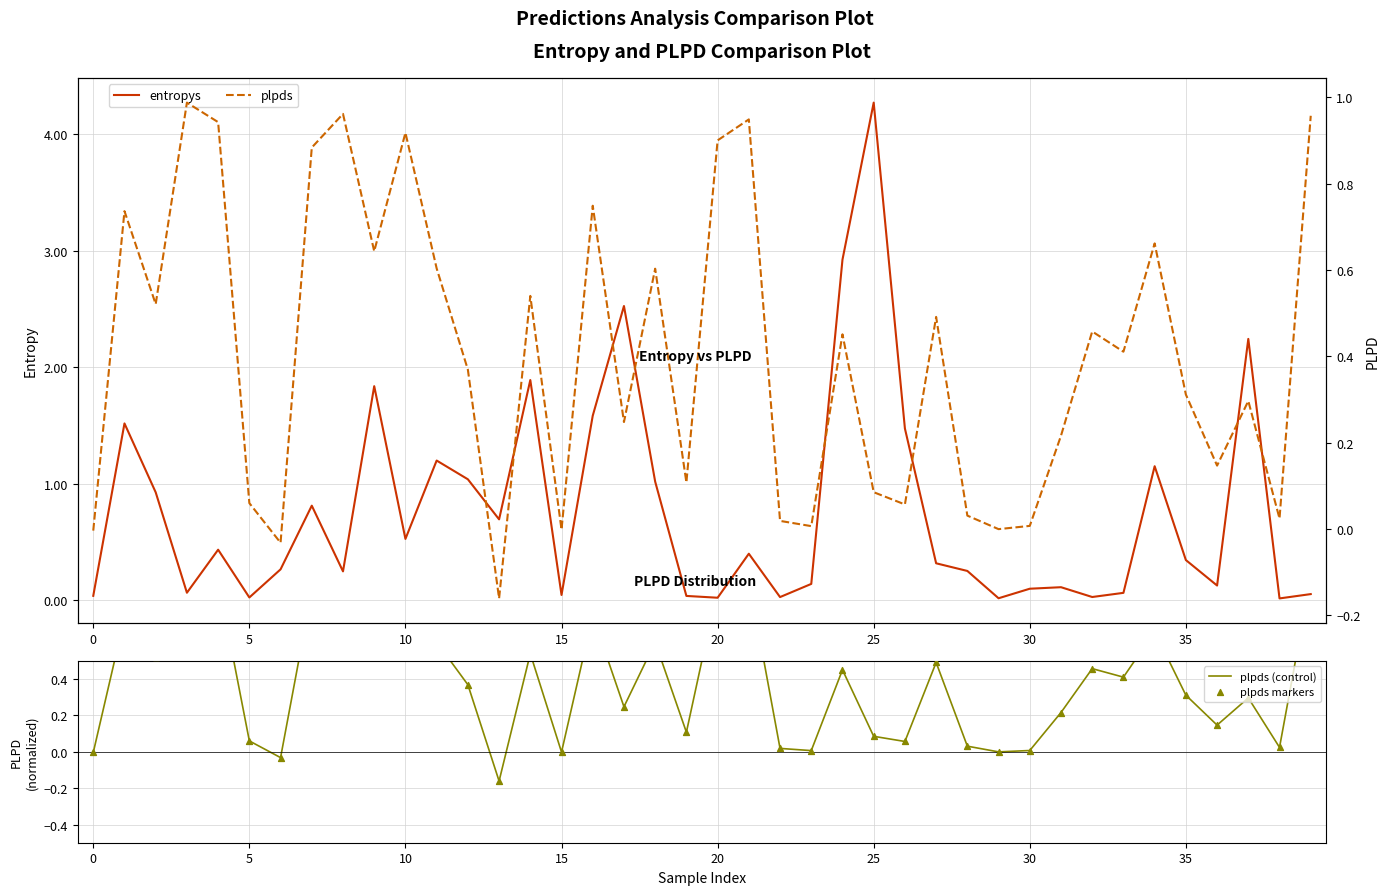

Which series has the largest total across all categories?

entropys